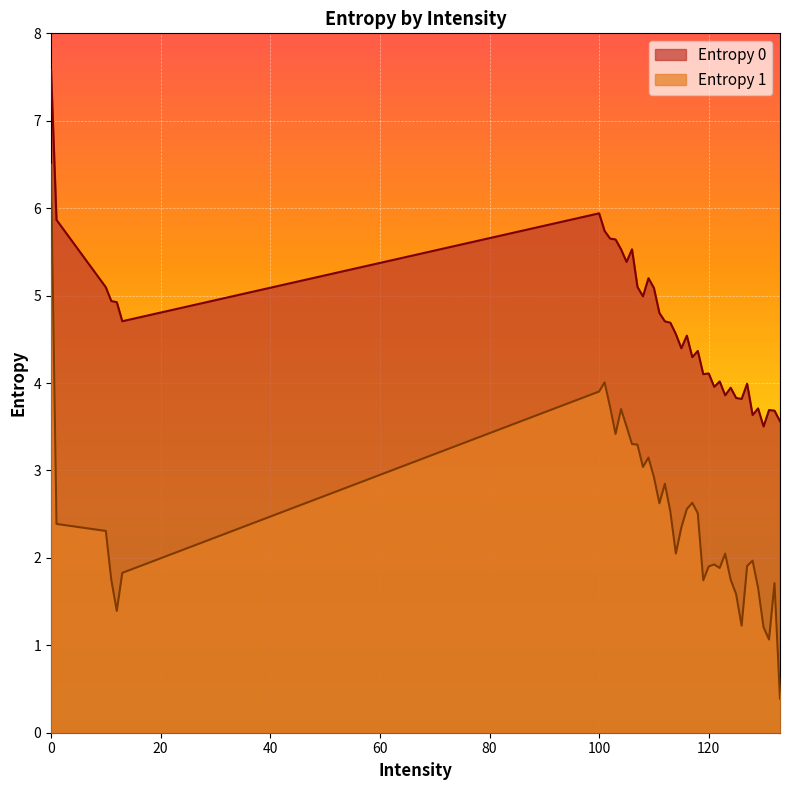

What is the value of the Entropy 1 point at the 25th from the left?

2.5